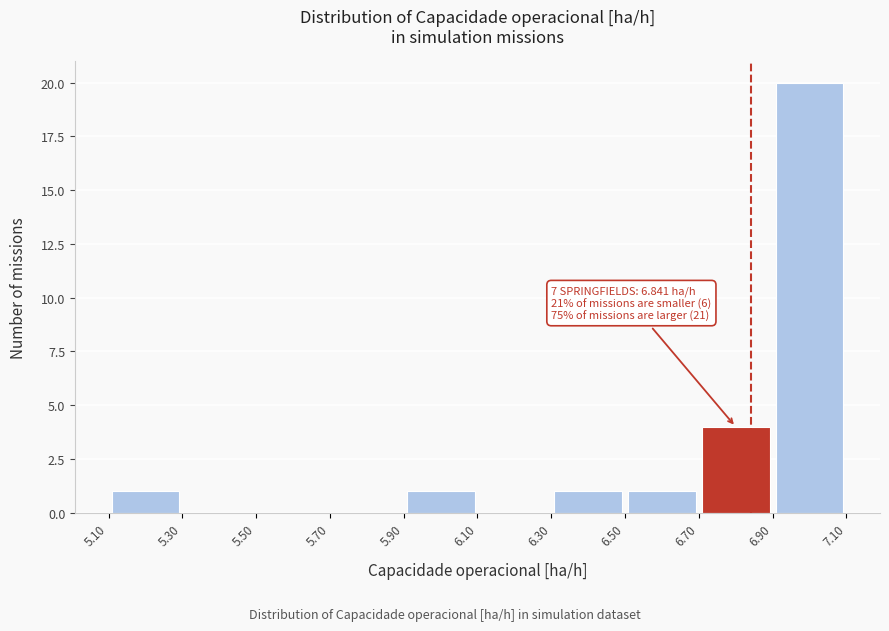

Which range on the x-axis has the tallest bar?

6.90 to 7.10